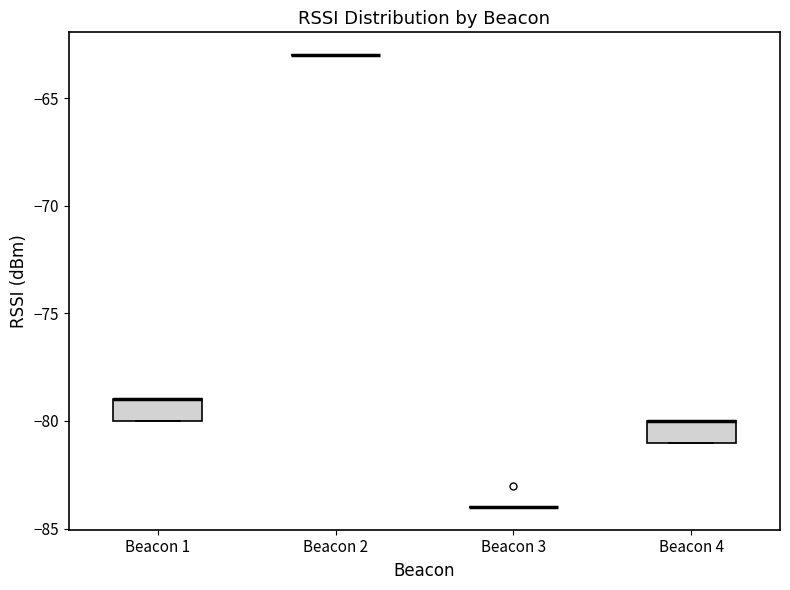

Reading left to right, transcribe this box plot: for each box, give where its median line is, the range the box spans, and where its two whiskers end, as read against the y-axis. The values are not printed on the chart, so give them approximately, as read against the axis.

Beacon 1: median -79 (drawn on the box's upper edge), box -80 to -79, whiskers -80 to -79
Beacon 2: box collapsed to a line at -63, whiskers -63 to -63
Beacon 3: box collapsed to a line at -84, whiskers -84 to -84
Beacon 4: median -80 (drawn on the box's upper edge), box -81 to -80, whiskers -81 to -80